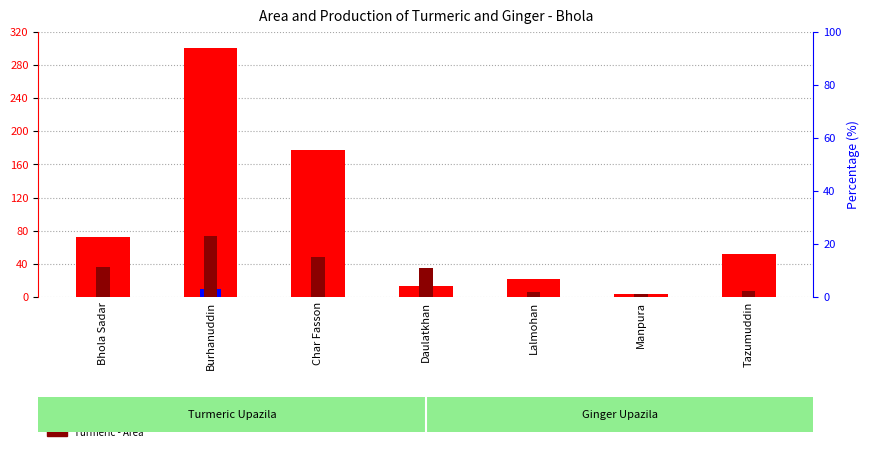

Is the value of Turmeric - Production at Bhola Sadar greater than the value of Ginger - Production at Manpura?

Yes